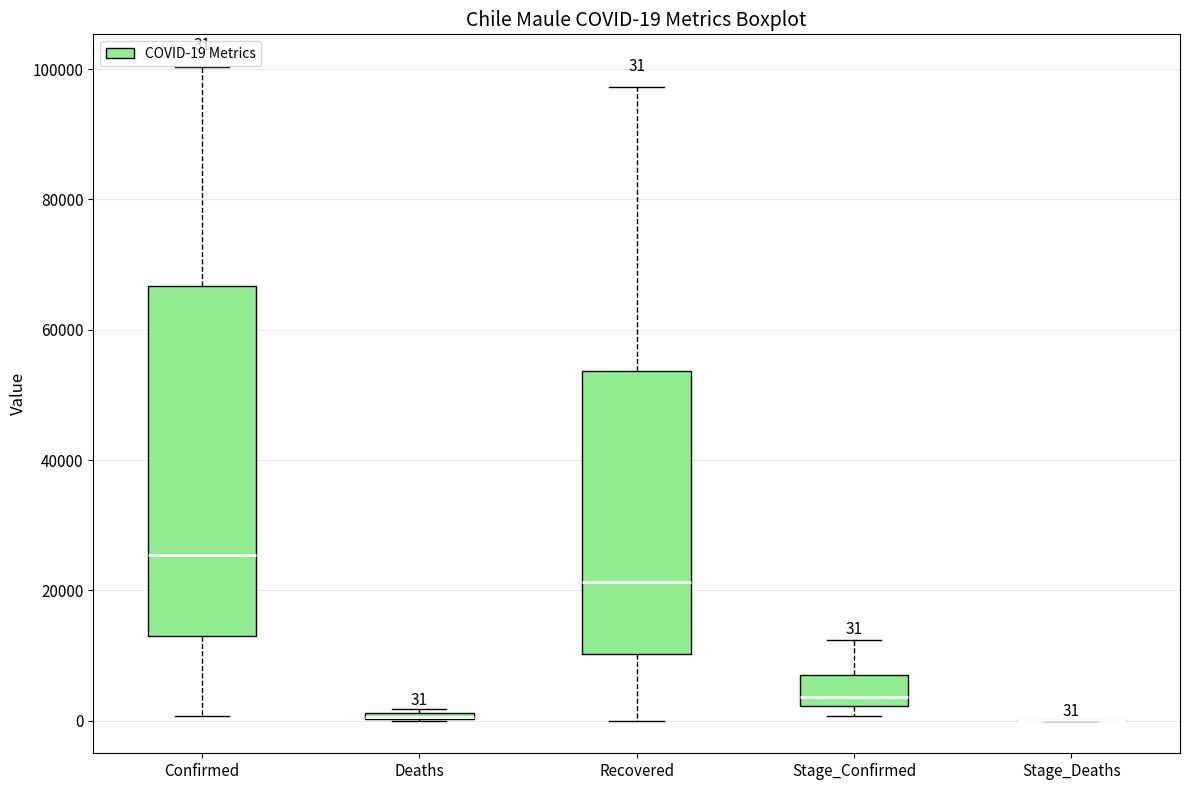

Which box is the tallest, from its lower edge to its upper edge?

Confirmed